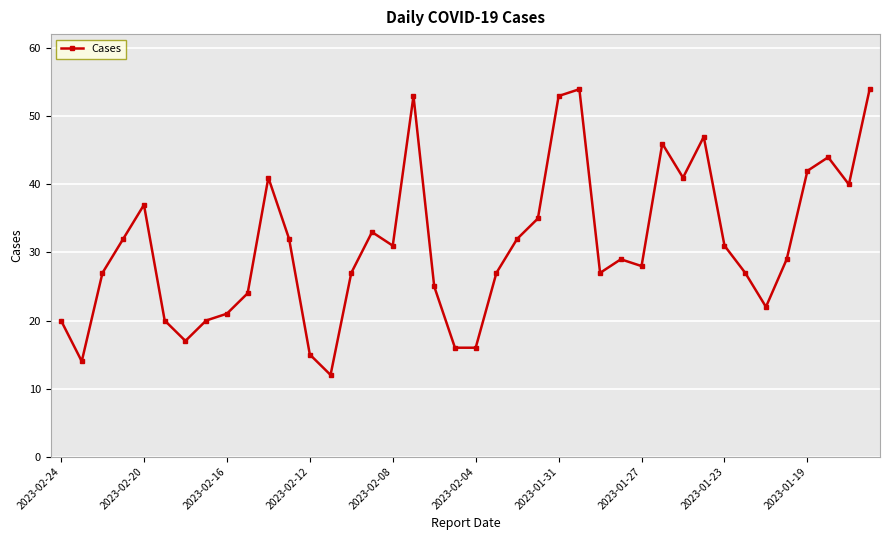

What is the greatest value displayed?

54